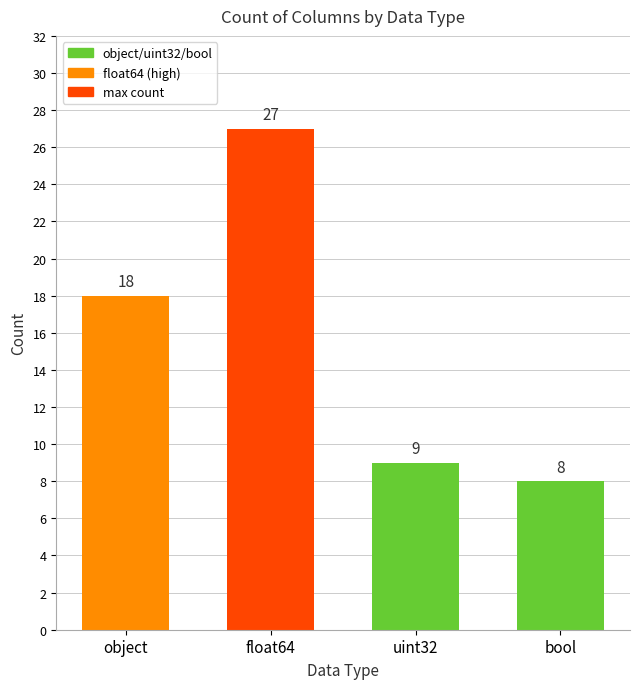

How many bars are there in total?

4